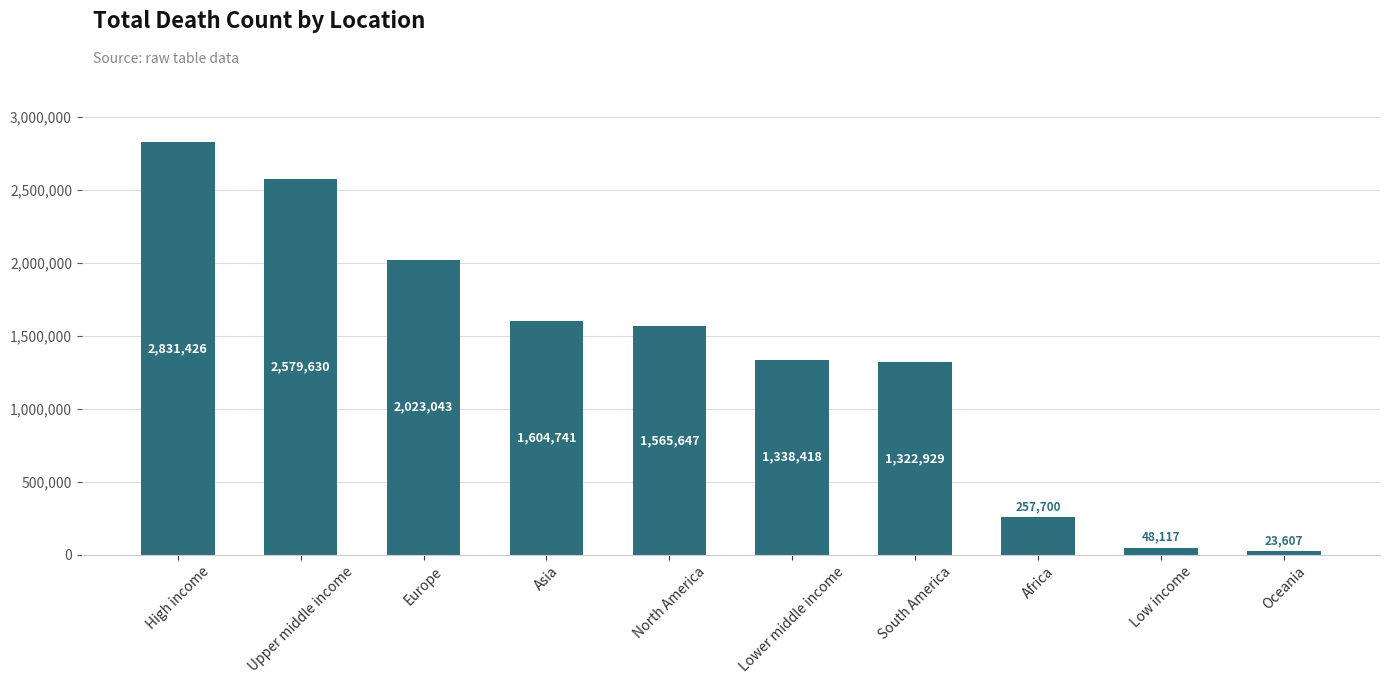

What is the sum of the values at Lower middle income and North America?

2904065